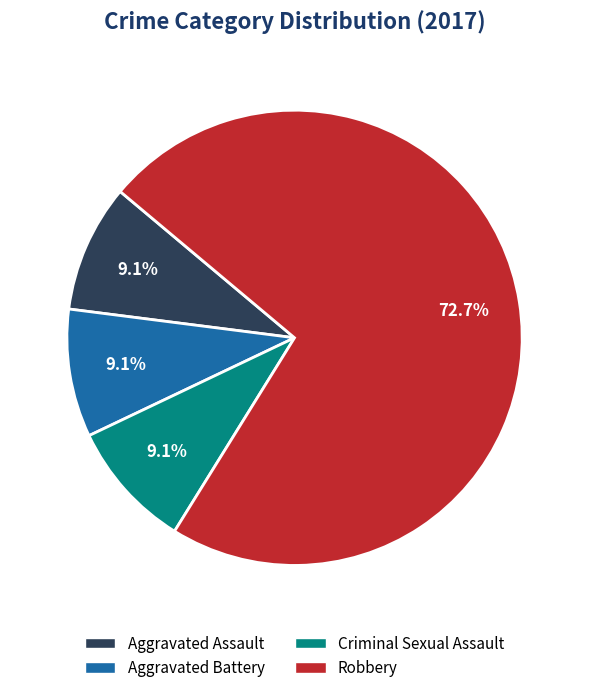

To the nearest percent, what portion does Criminal Sexual Assault represent?

9%